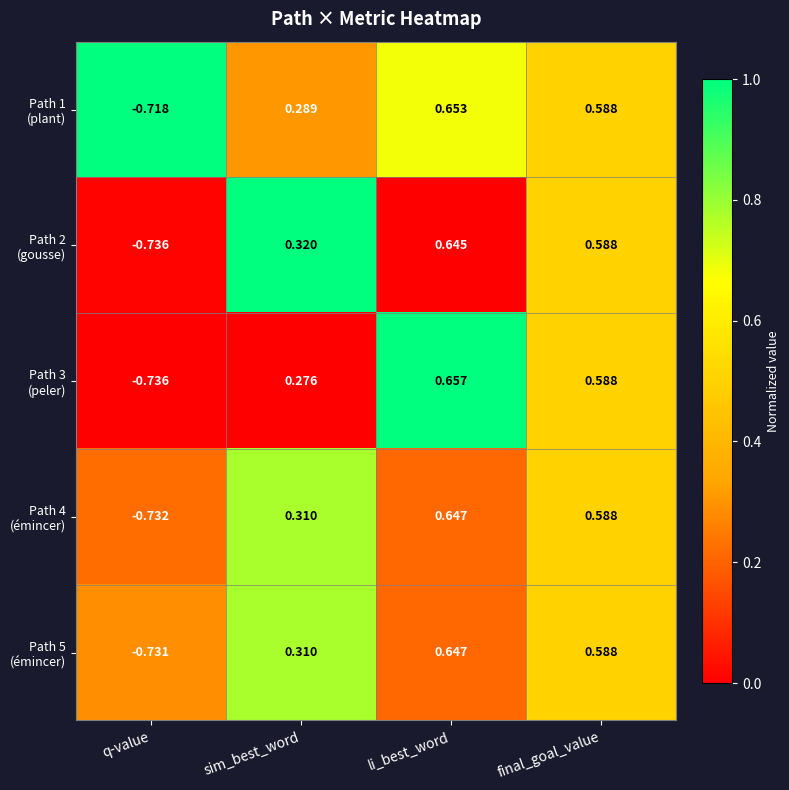

At which category is the sum across all series the highest?

li_best_word